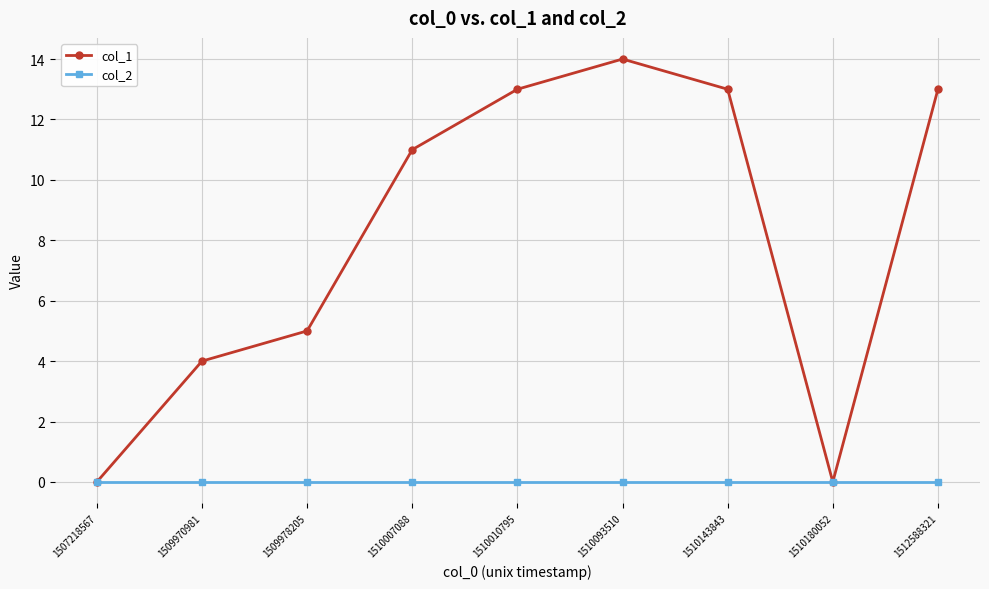

Reading left to right, what are all the values shown in this chart?

col_1: 1507218567=0	1509970981=4	1509978205=5	1510007088=11	1510010795=13	1510093510=14	1510143843=13	1510180052=0	1512588321=13
col_2: 1507218567=0	1509970981=0	1509978205=0	1510007088=0	1510010795=0	1510093510=0	1510143843=0	1510180052=0	1512588321=0